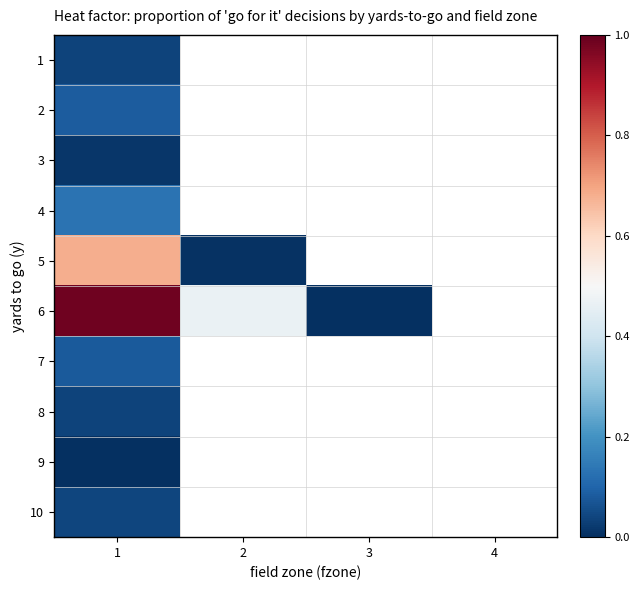

Reading left to right, what are all the values shown in this chart?

1: 1=0.0	2=0.0	3=0.0	4=0.0
2: 1=0.1	2=0.0	3=0.0	4=0.0
3: 1=0.0	2=0.0	3=0.0	4=0.0
4: 1=0.1	2=0.0	3=0.0	4=0.0
5: 1=0.7	2=0.0	3=0.0	4=0.0
6: 1=1.0	2=0.5	3=0.0	4=0.0
7: 1=0.1	2=0.0	3=0.0	4=0.0
8: 1=0.0	2=0.0	3=0.0	4=0.0
9: 1=0.0	2=0.0	3=0.0	4=0.0
10: 1=0.0	2=0.0	3=0.0	4=0.0